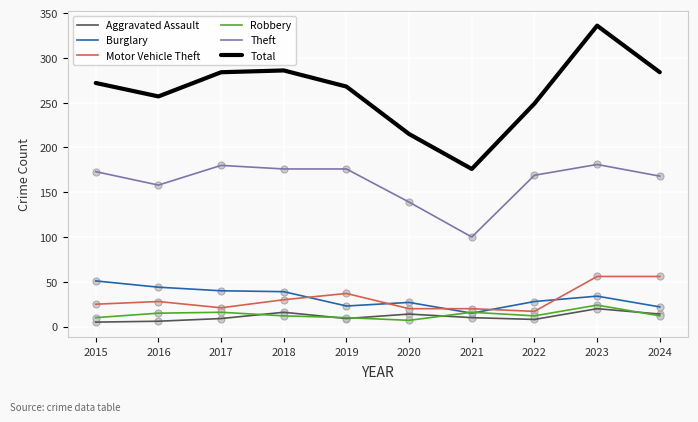

What is the spread (max minus min) of values at 2017?

275